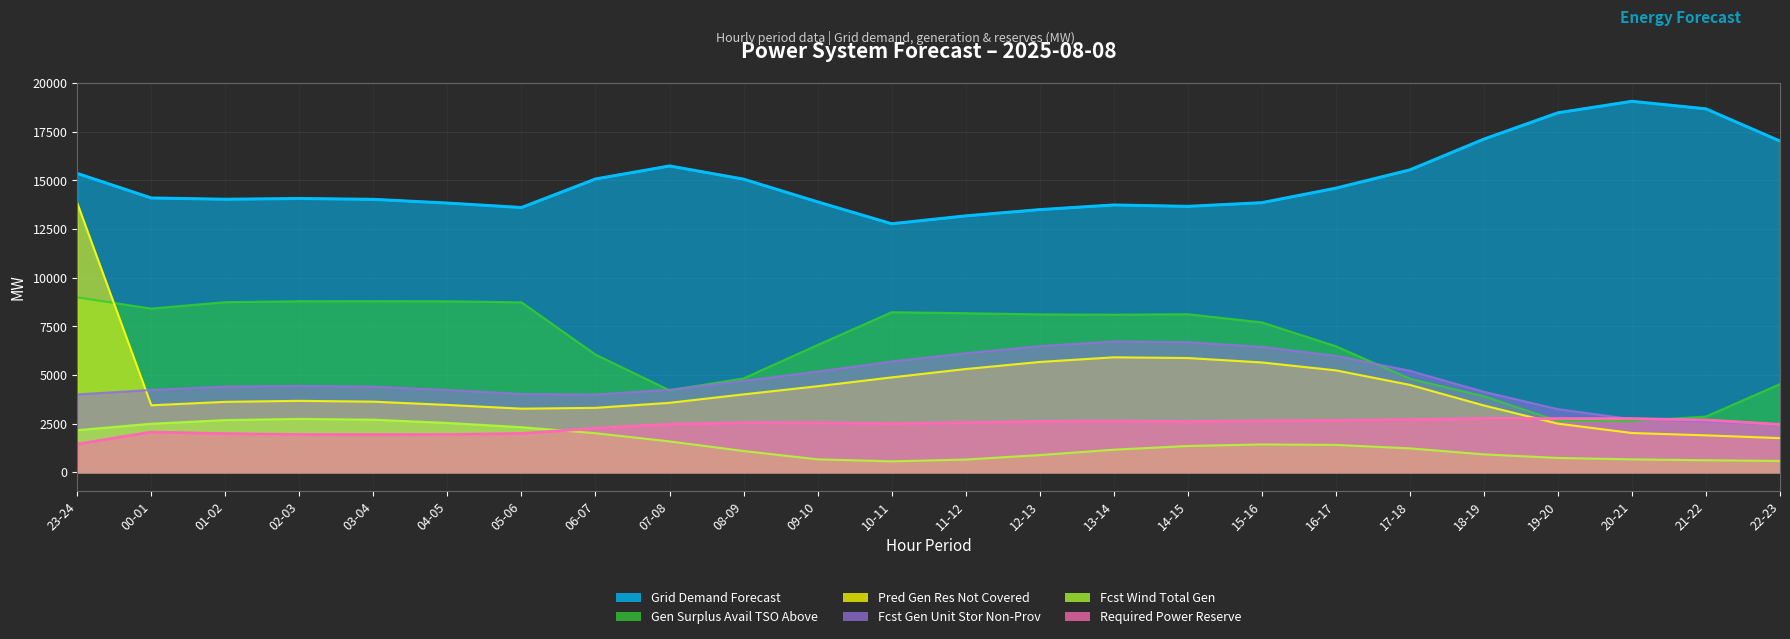

Where do gen_surplus_avail_tso_above and fcst_gen_unit_stor_non_prov first cross each other?

06-07 and 07-08